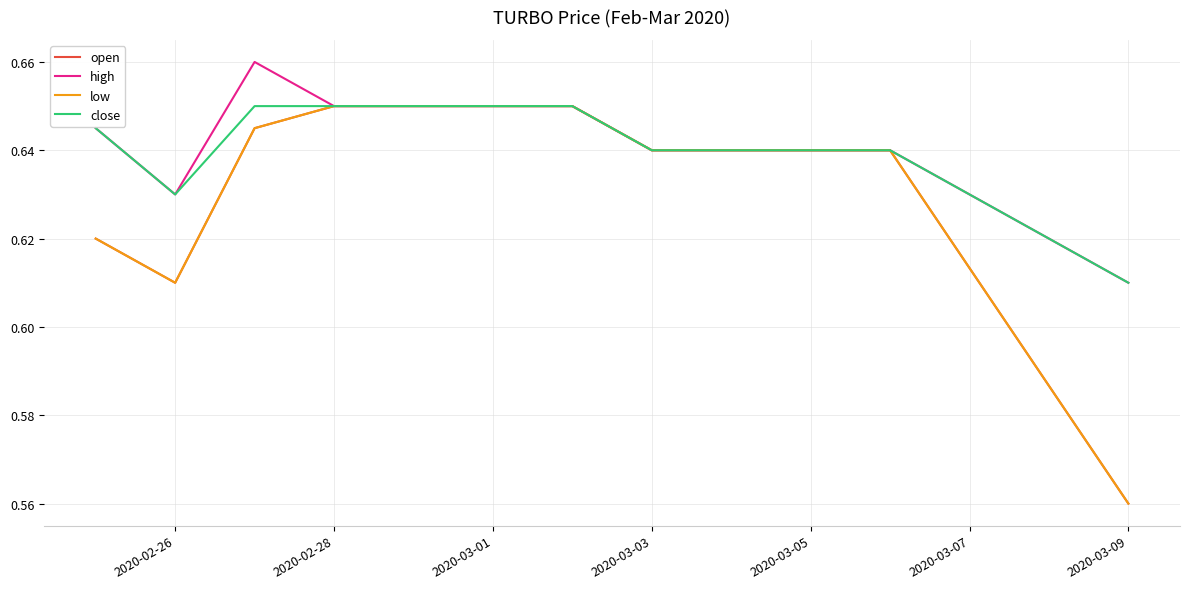

Does the chart have visible grid lines?

Yes